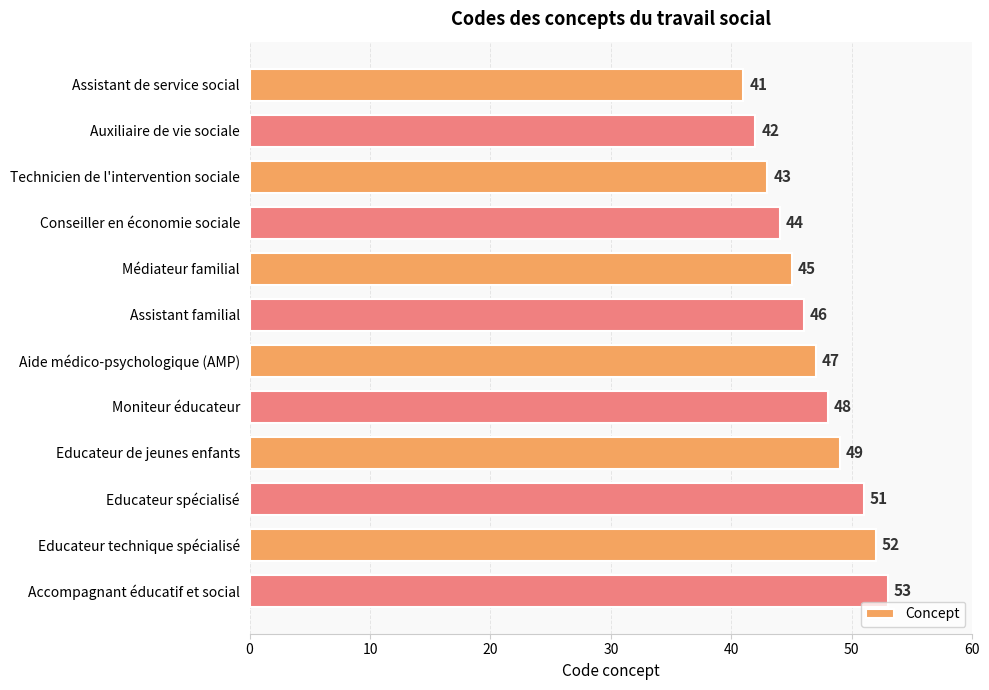

What is the greatest value displayed?

53